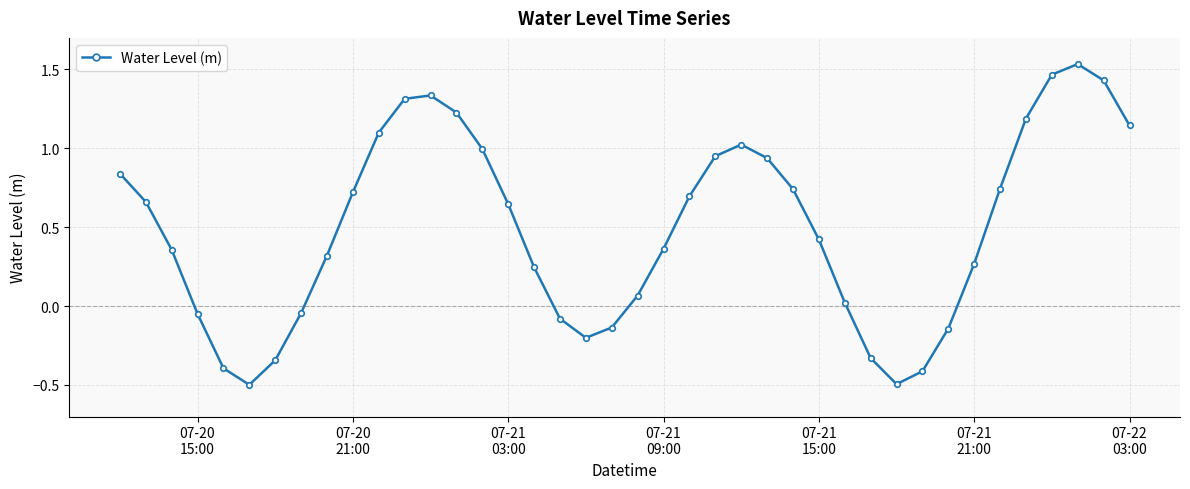

What is the smallest value displayed?

-0.5